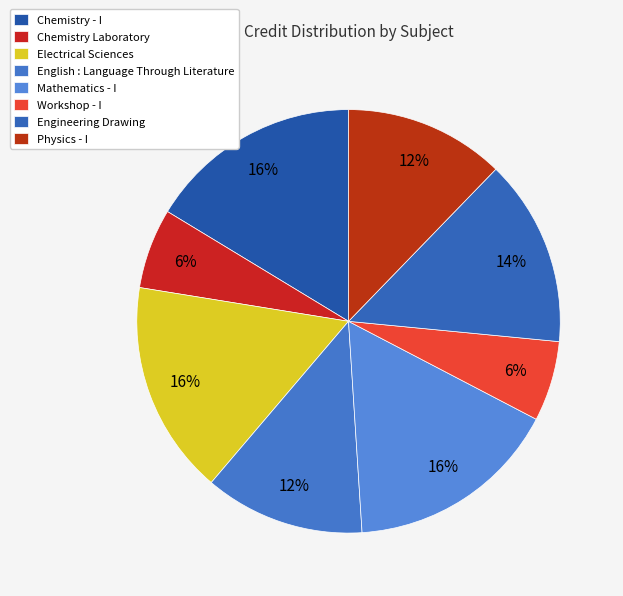

The Electrical Sciences slice represents 16% of the pie. True or false?

True